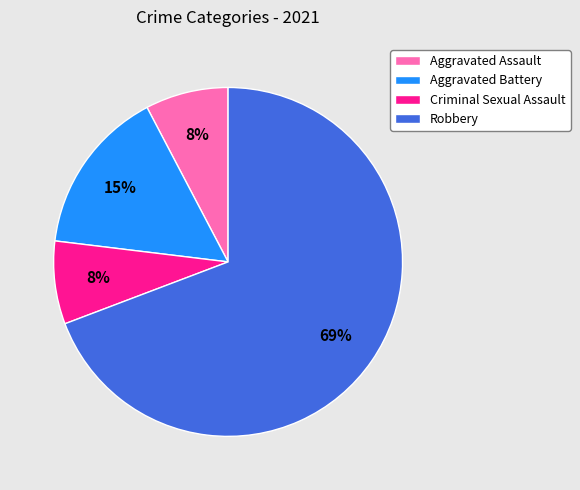

Is the sum of Aggravated Battery and Aggravated Assault greater than half?

No